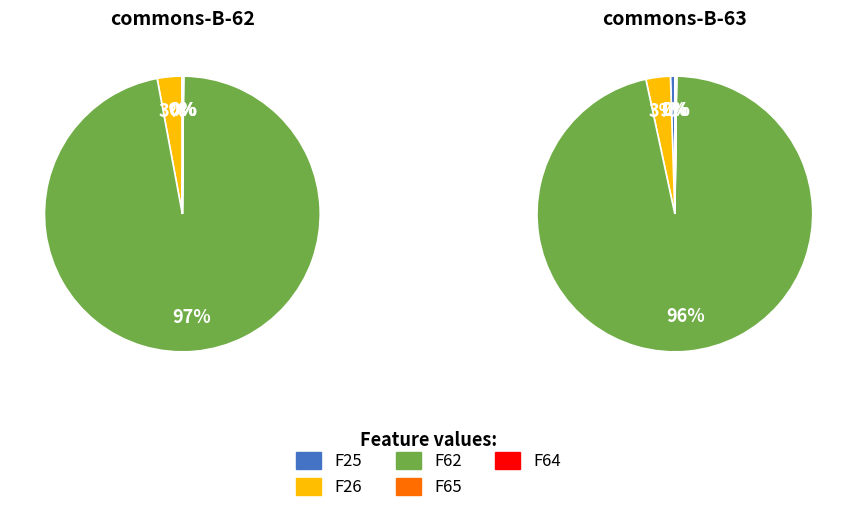

Is F64 the majority of the pie?

No